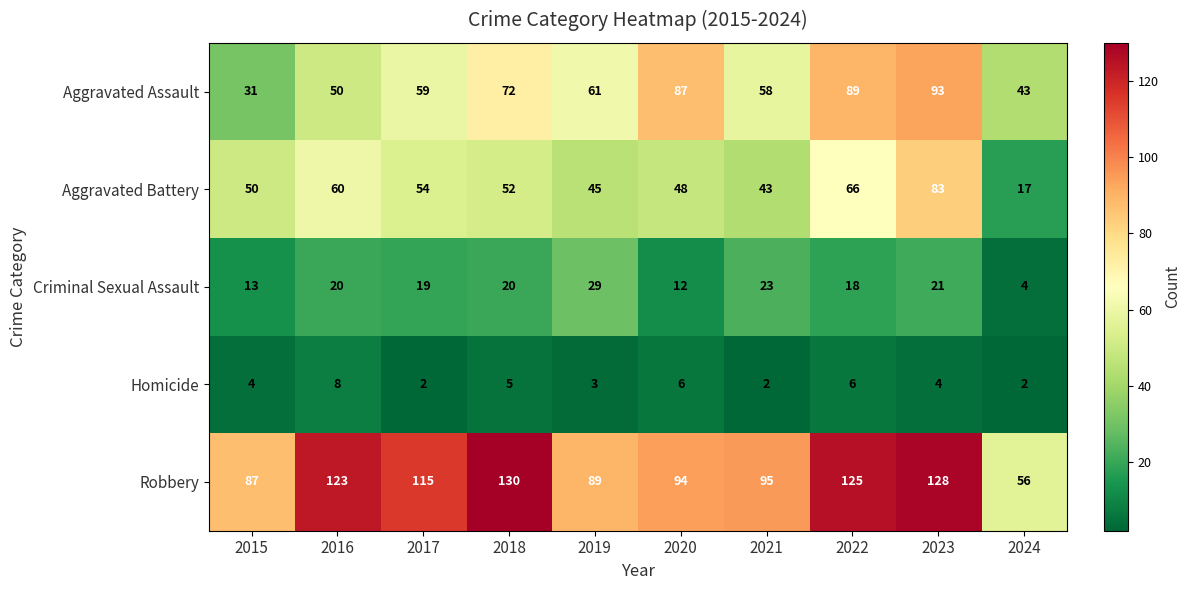

Which series has the largest total across all categories?

Robbery